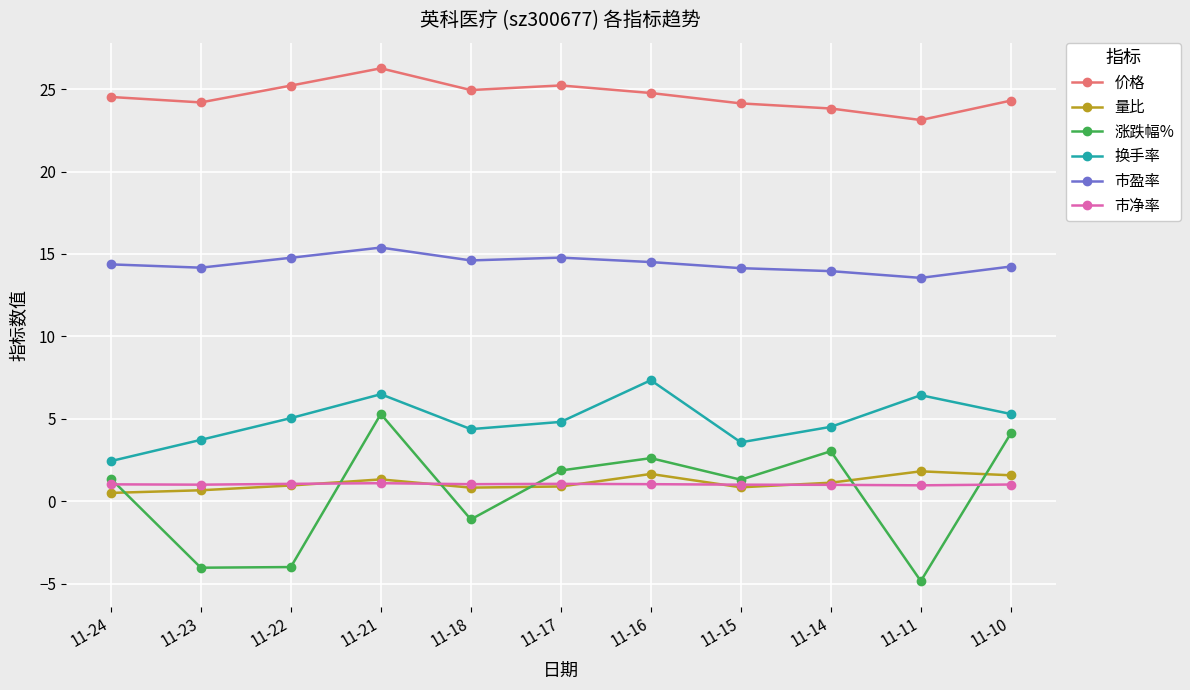

In 价格, how many points are lower than both neighbors (excluding endpoints)?

3